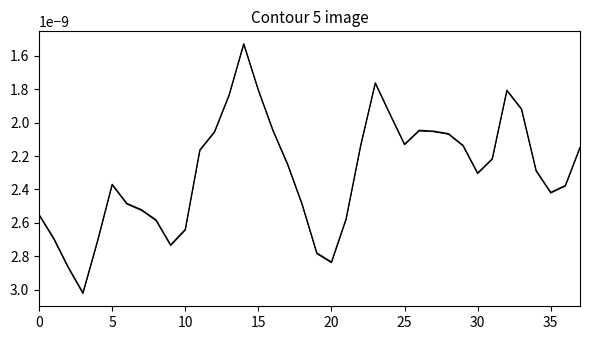

Is this an area chart (filled region under the line)?

No